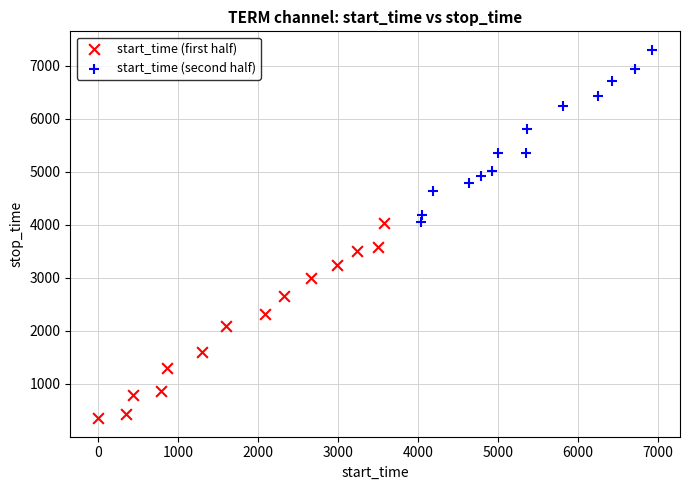

Which series reaches the maximum Y coordinate?

start_time (second half)